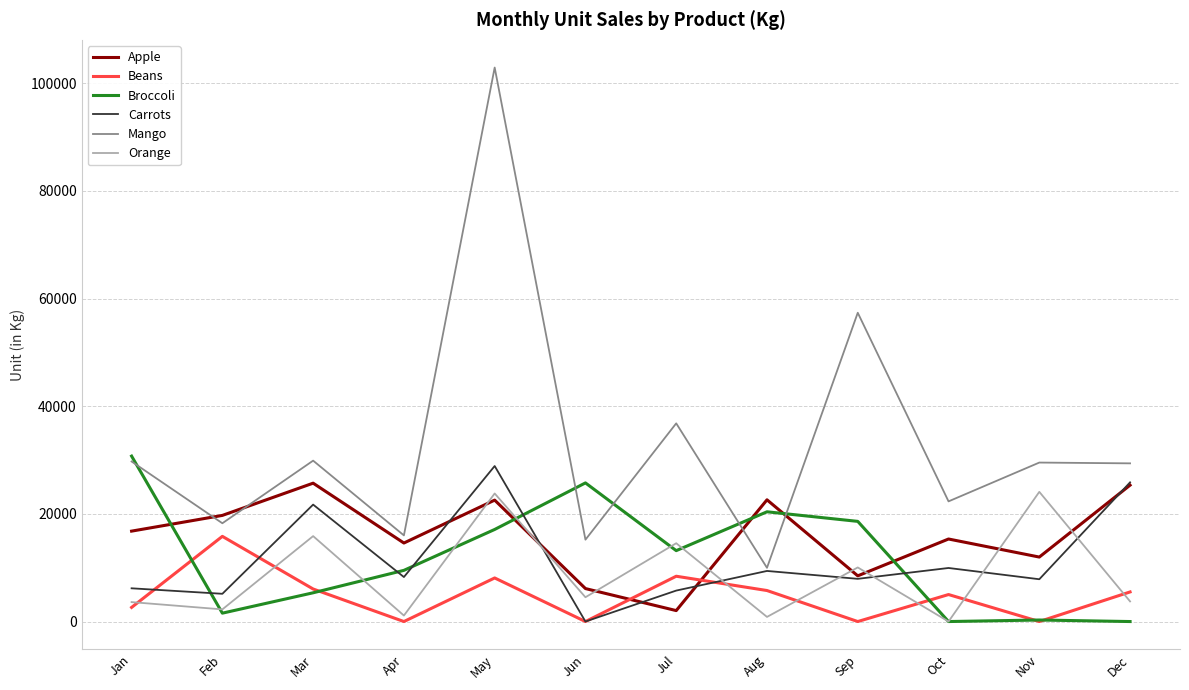

How many lines are shown in the chart?

6